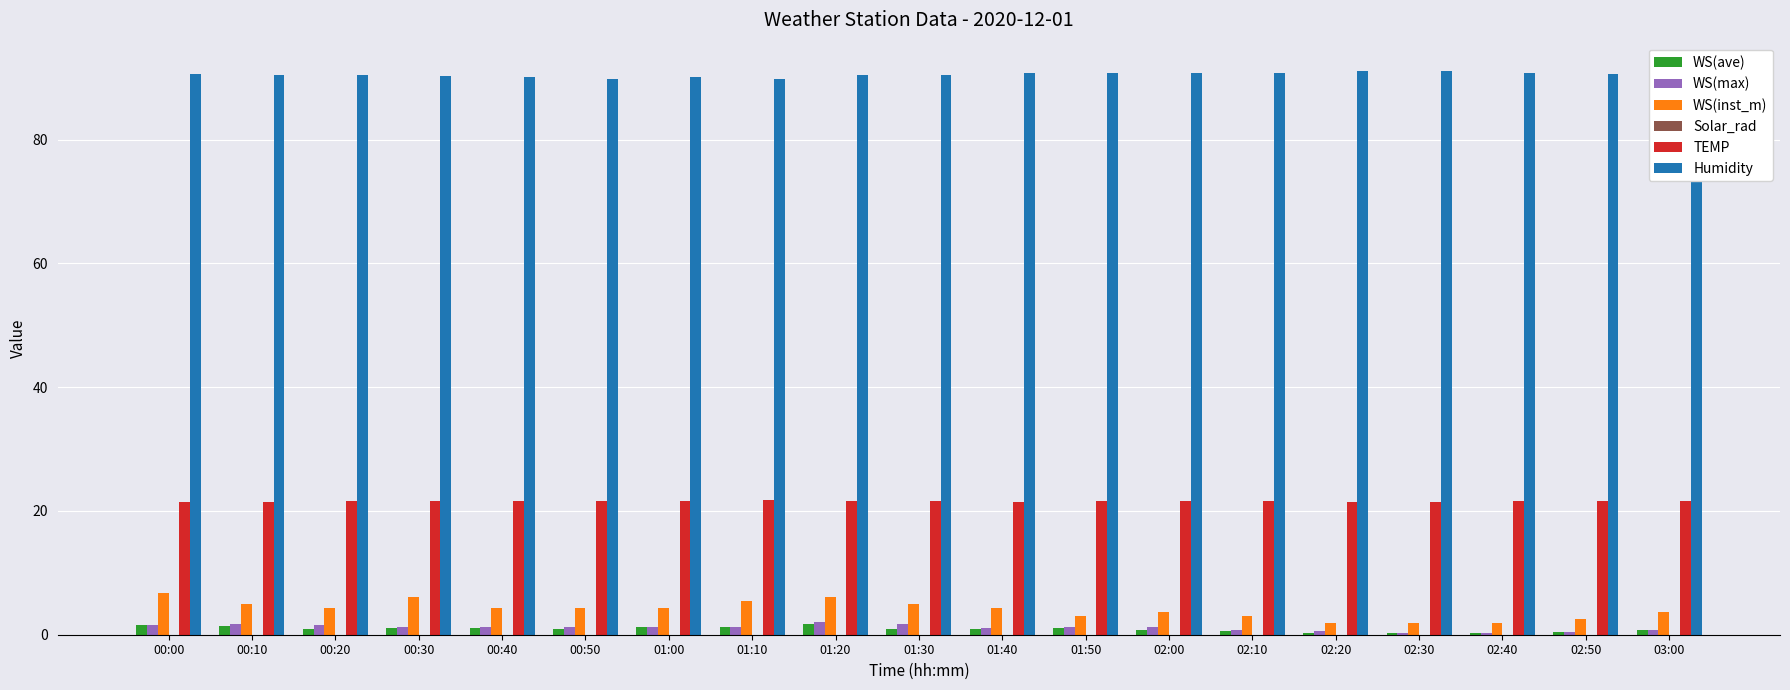

True or false: WS(inst_m) has a value of 2.8 at 00:00.

False